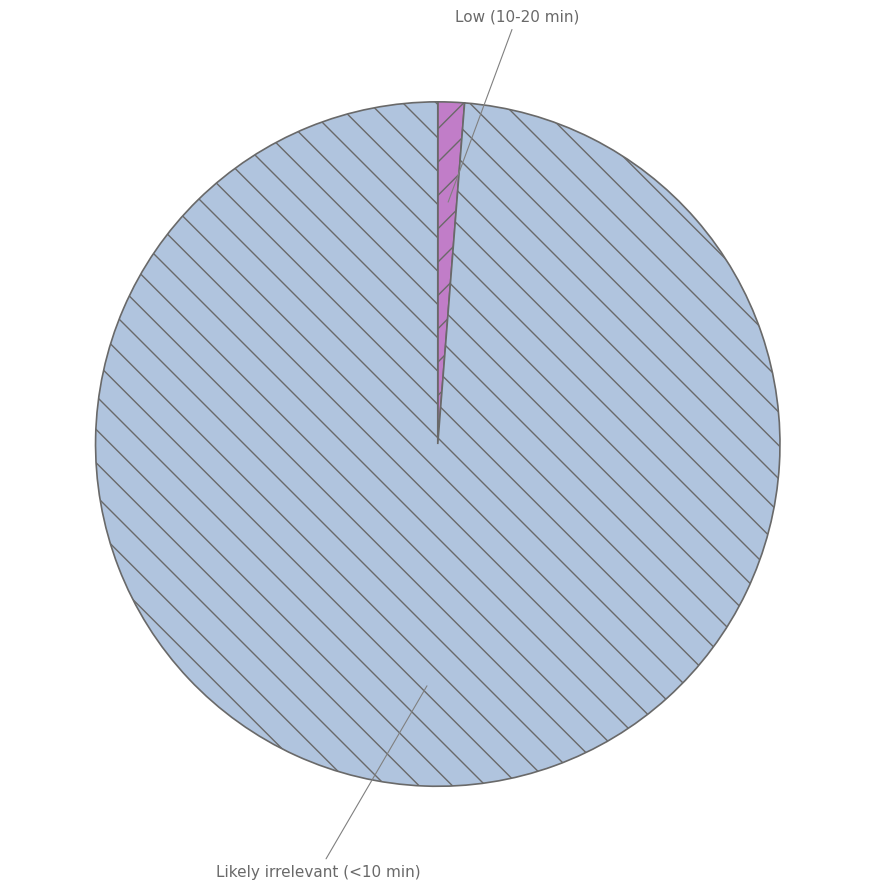

Is Likely irrelevant (<10 min) the majority of the pie?

Yes